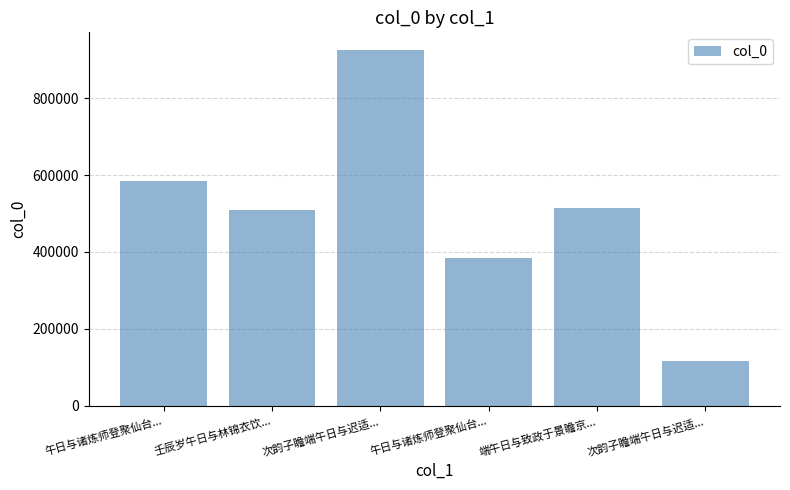

Are the bars horizontal?

No